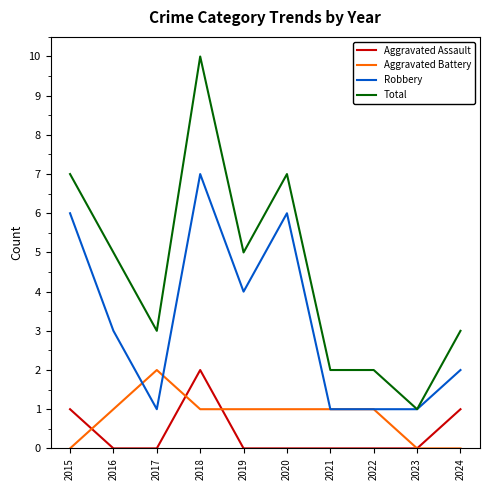

Which series has the widest spread of values?

Total